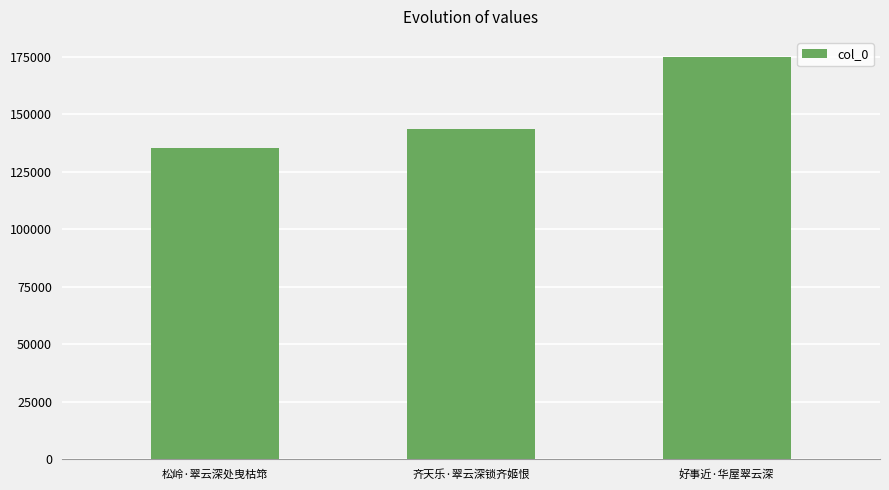

The chart shows a value of 110125 at 好事近·华屋翠云深. True or false?

False